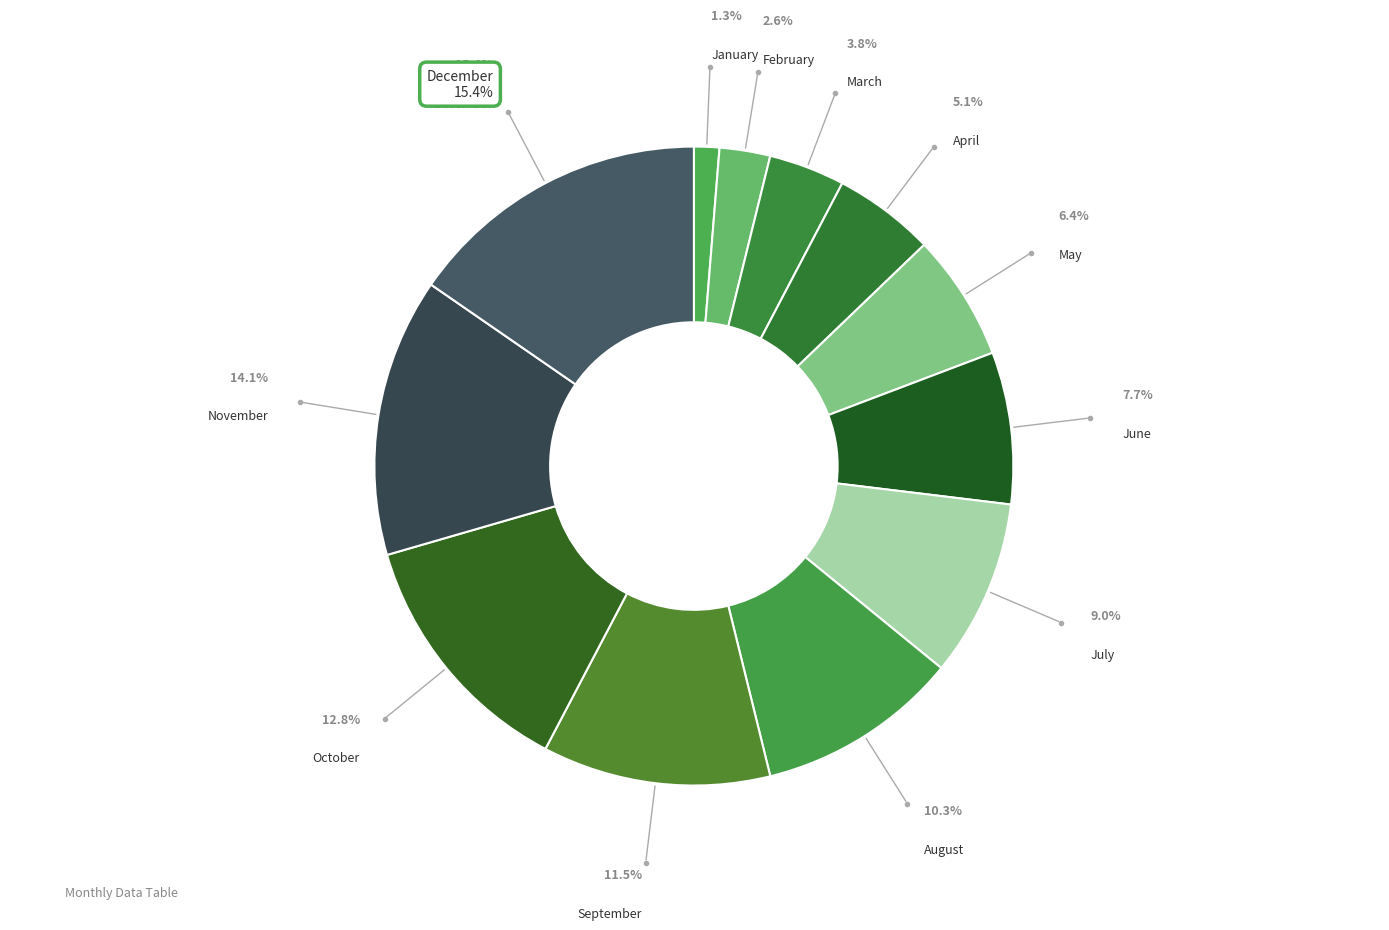

How many segments does this pie chart have?

12